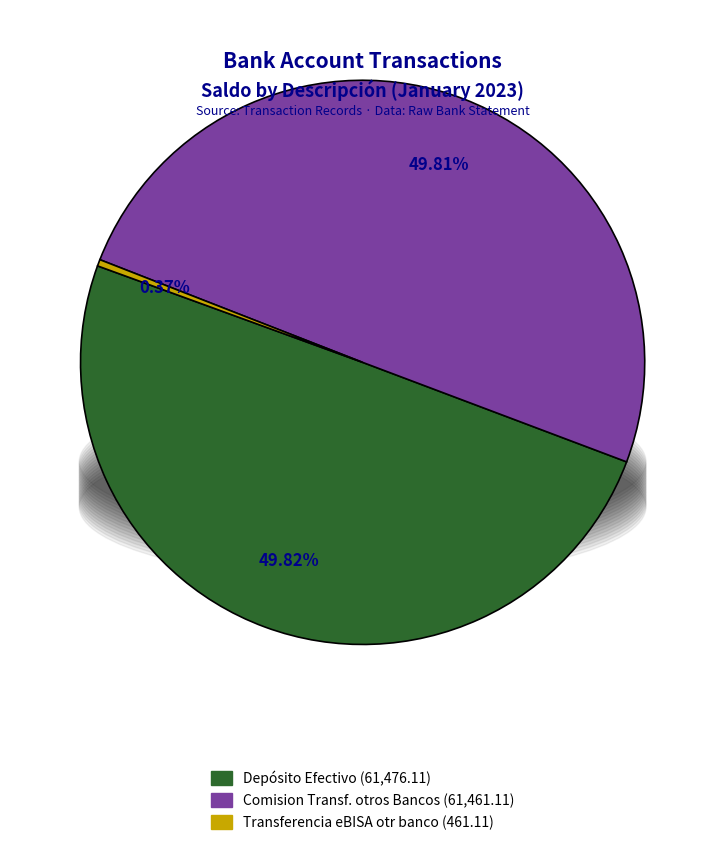

Do Comision Transf. otros Bancos and Depósito Efectivo together represent more than half of the pie?

Yes